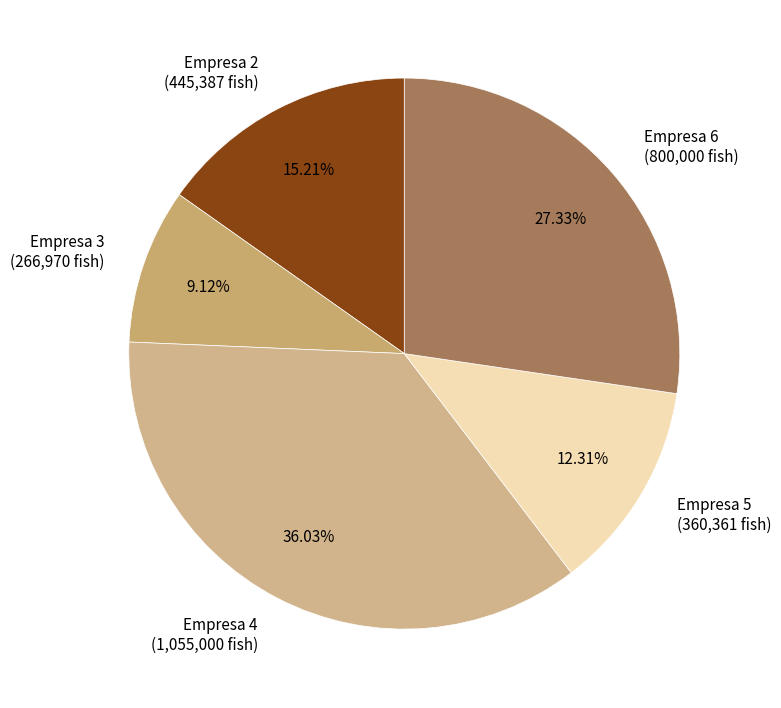

What is the largest slice in the pie chart?

Empresa 4